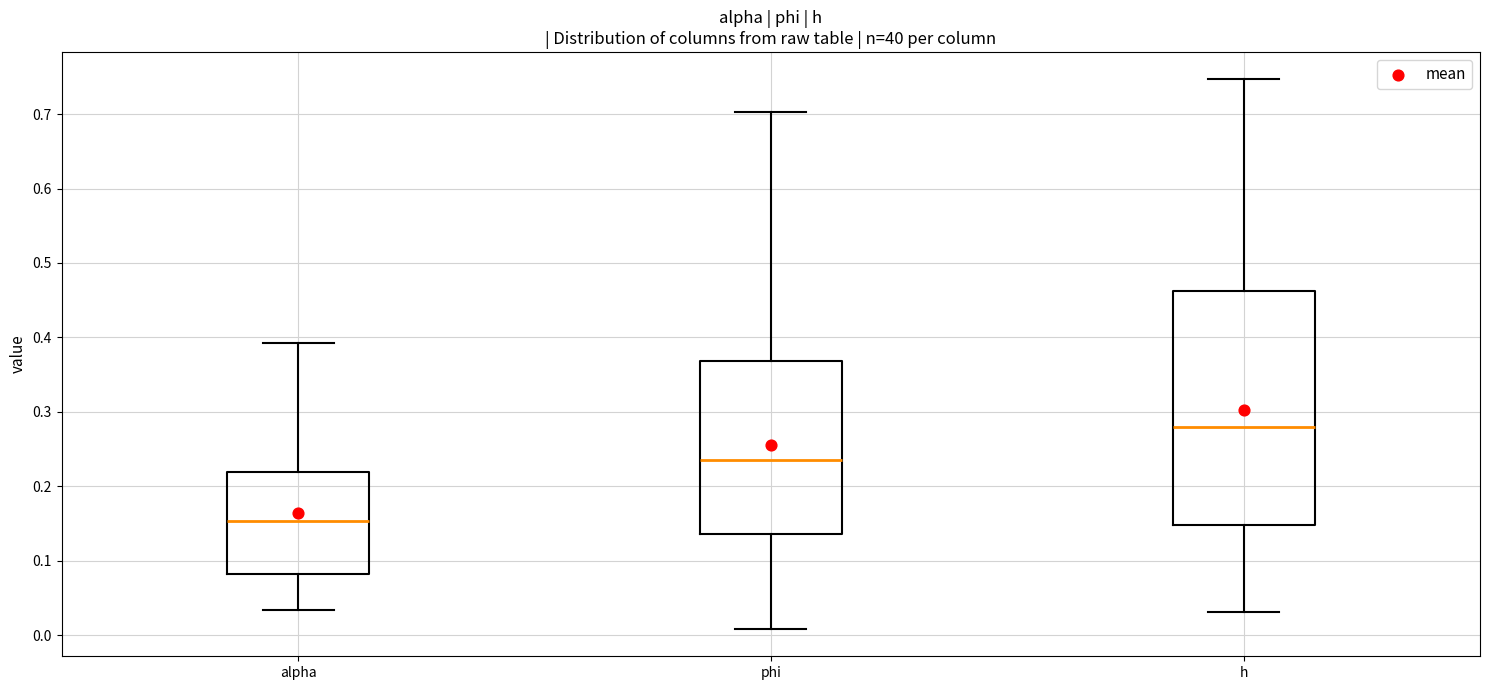

Reading left to right, read every box against the y-axis: the position of its median line, the range the box covers, and the ends of its whiskers. The values are not printed on the chart, so give them approximately, as read against the axis.

alpha: median 0.15, box 0.08 to 0.22, whiskers 0.03 to 0.39
phi: median 0.23, box 0.14 to 0.37, whiskers 0.01 to 0.70
h: median 0.28, box 0.15 to 0.46, whiskers 0.03 to 0.75